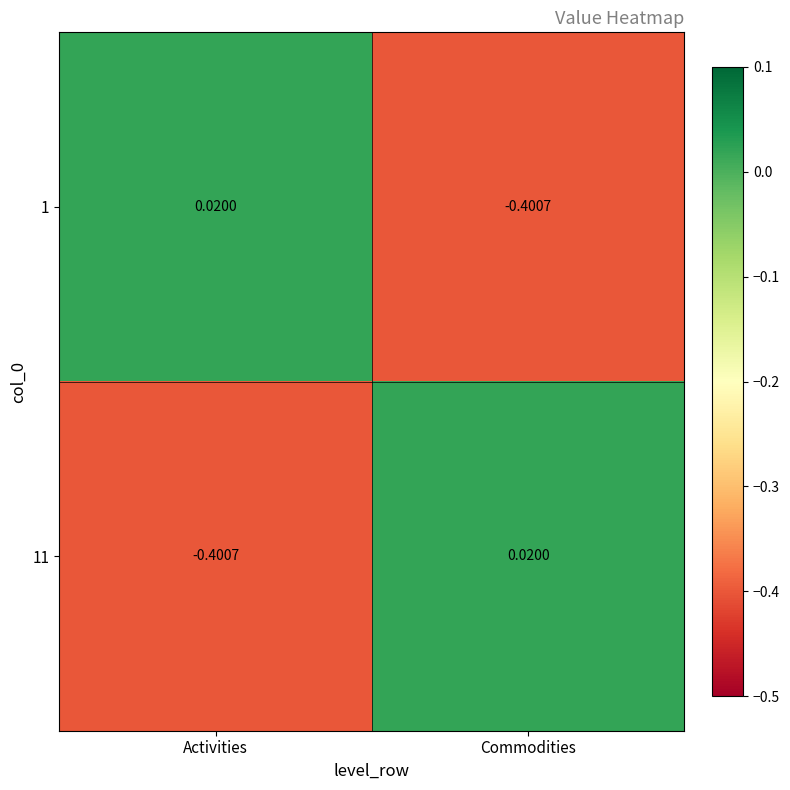

Where is 11 nearest to the value 0?

Commodities